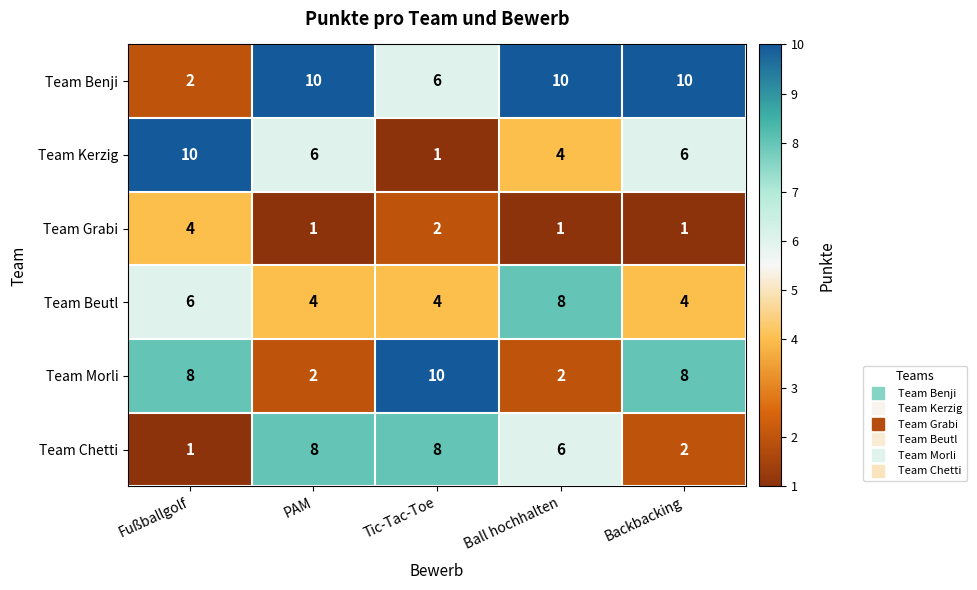

What is the highest value of the Team Beutl series?

8